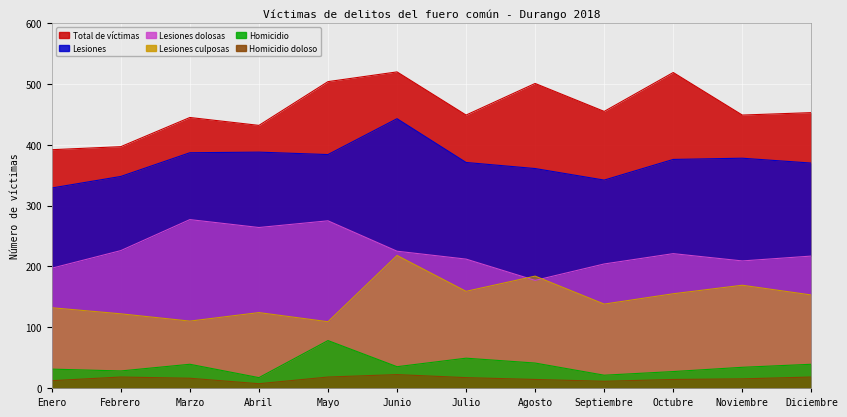

Which series has the largest total across all categories?

Total de víctimas